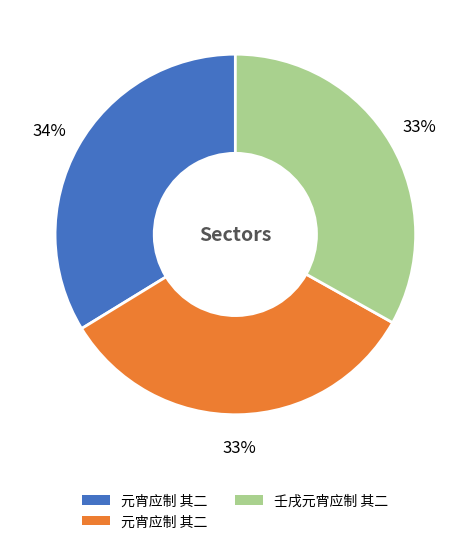

Is there any slice that represents more than half of the pie?

No